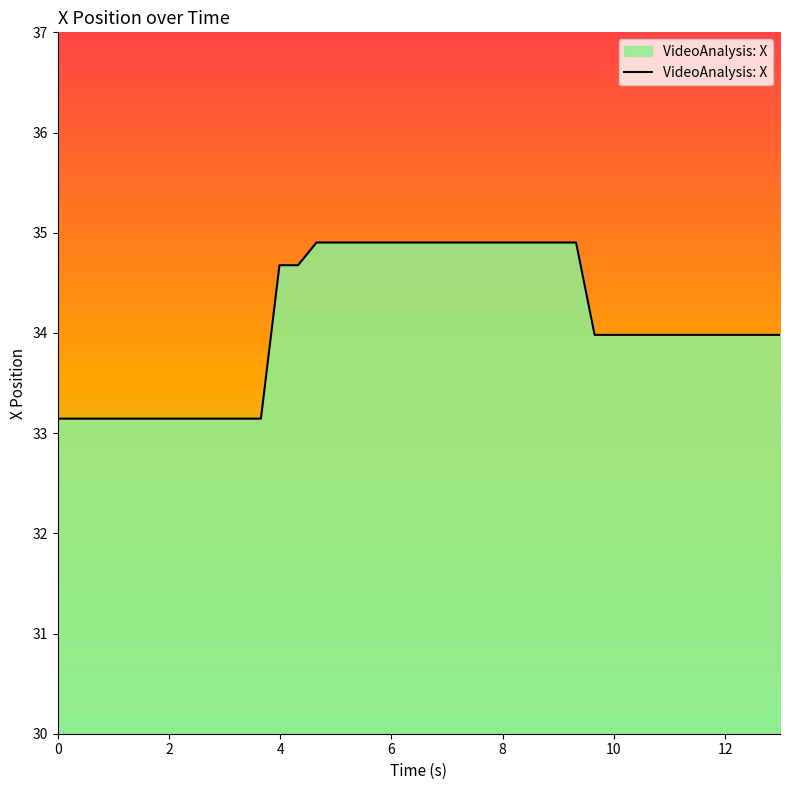

What is the difference between the maximum and minimum values?

1.8